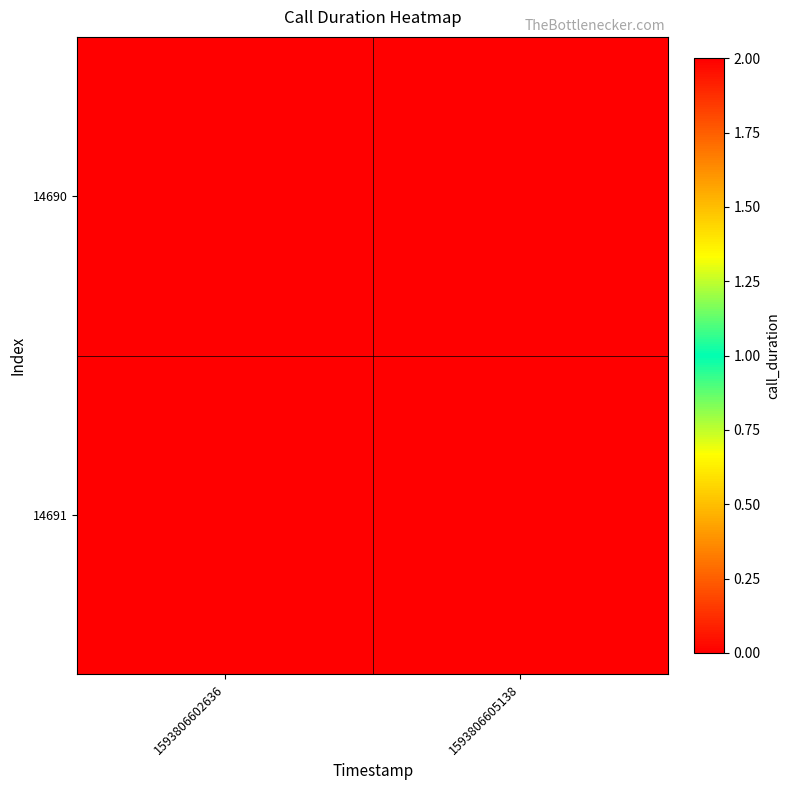

What is the spread (max minus min) of values at 1593806605138?

2